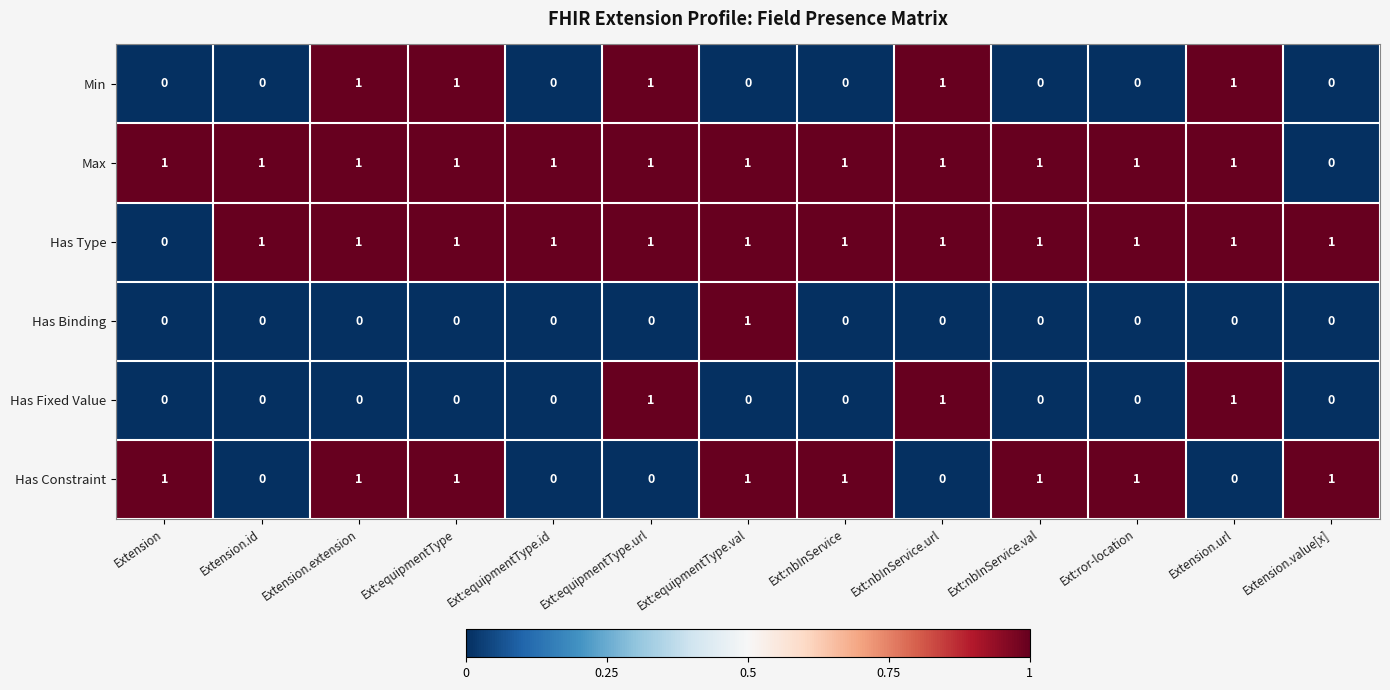

What is the total value across all series at Ext:equipmentType.id?

2